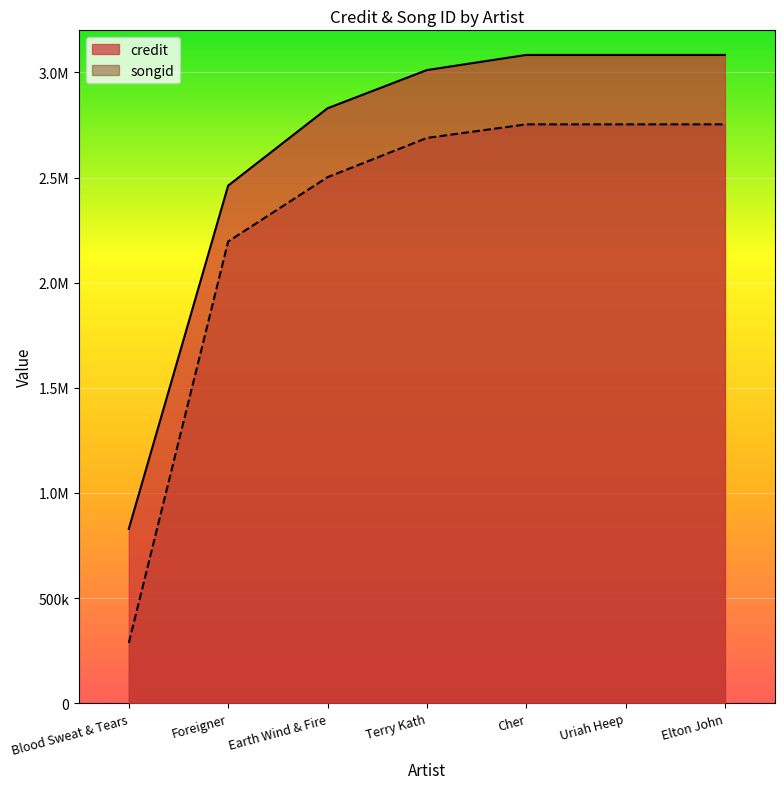

Is the value of credit at Blood Sweat & Tears greater than the value of songid at Uriah Heep?

No